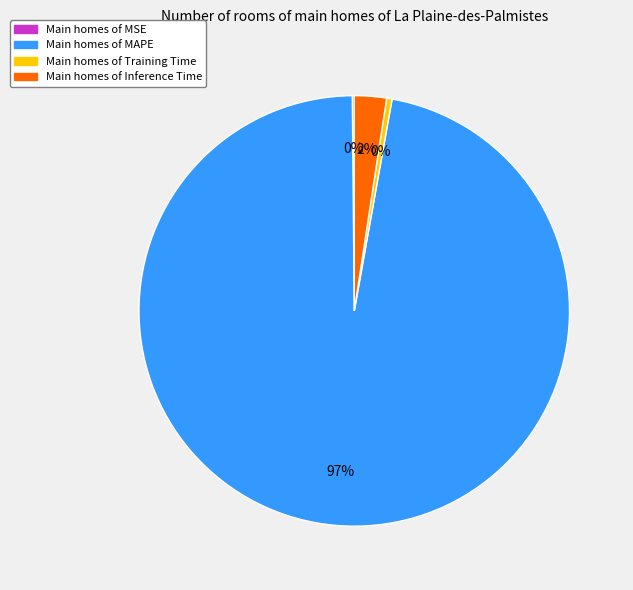

Does any single category account for the majority?

Yes